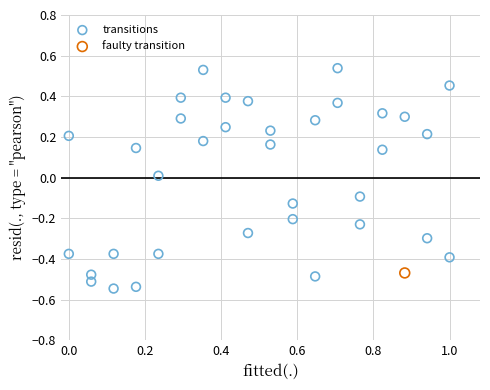

What are all the series names shown in the legend?

transitions, faulty transition